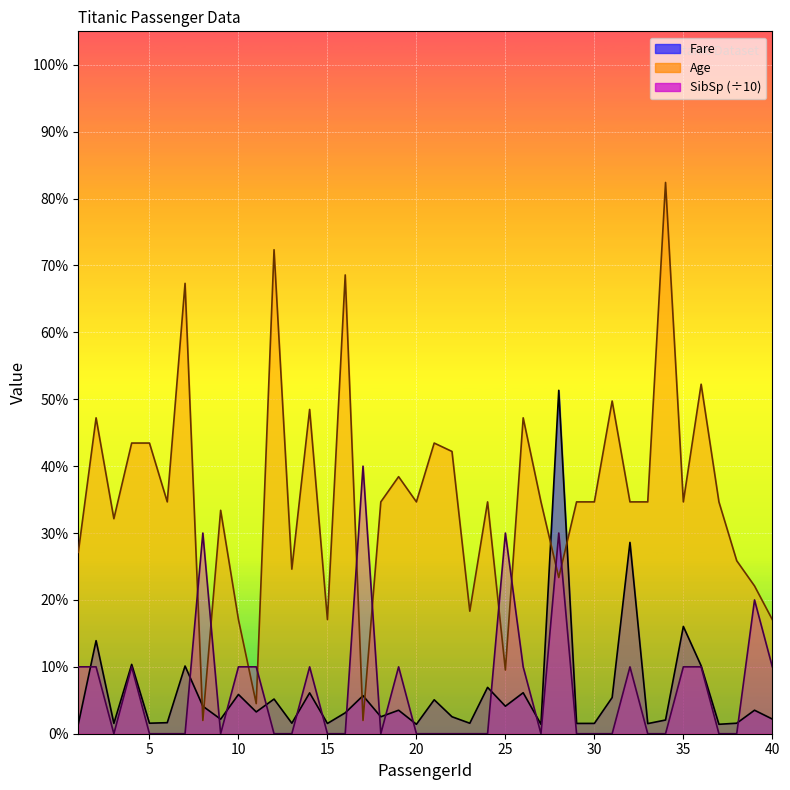

How many interior local valleys does the Age series have?

12